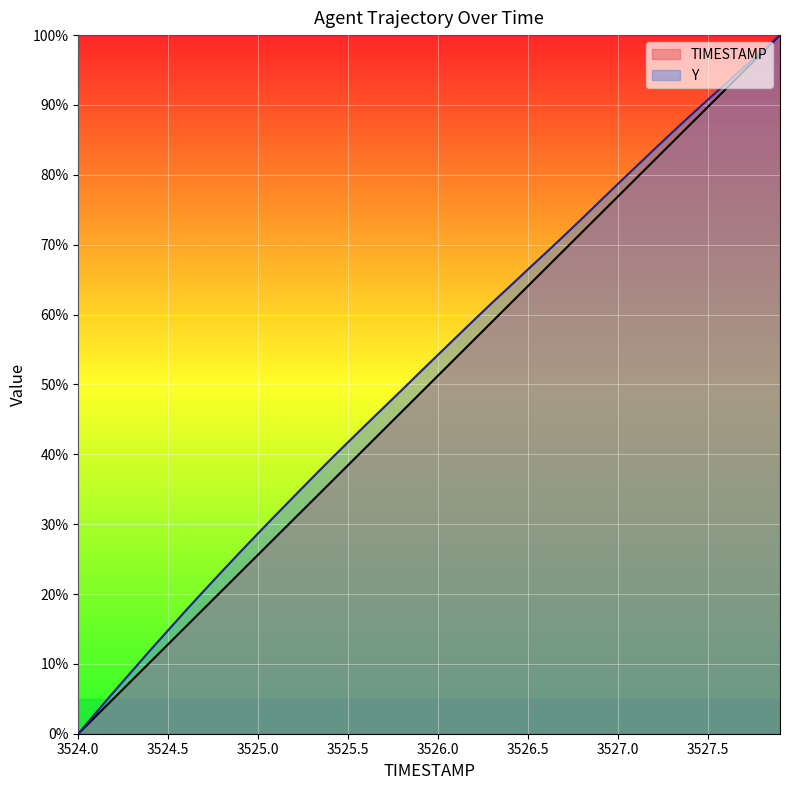

True or false: Y and TIMESTAMP cross at least once.

False